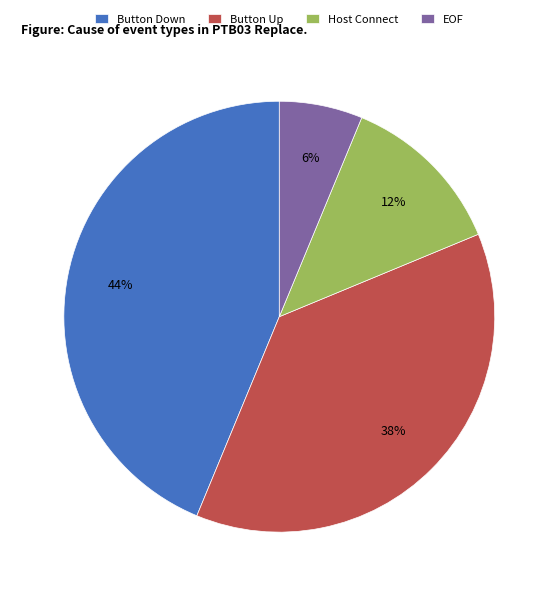

Rank the categories by value from highest to lowest.

Button Down, Button Up, Host Connect, EOF